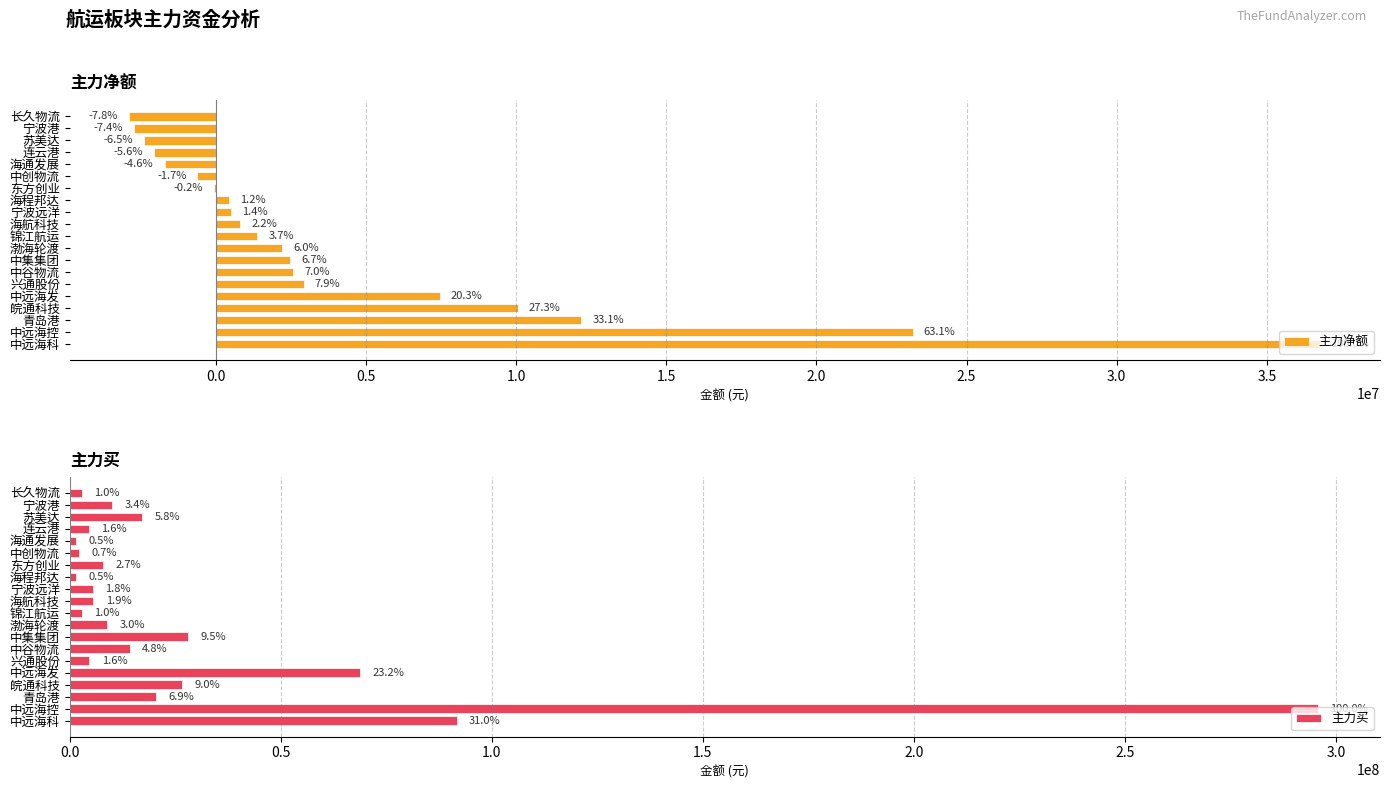

What is the minimum value shown in the chart?

-2884018